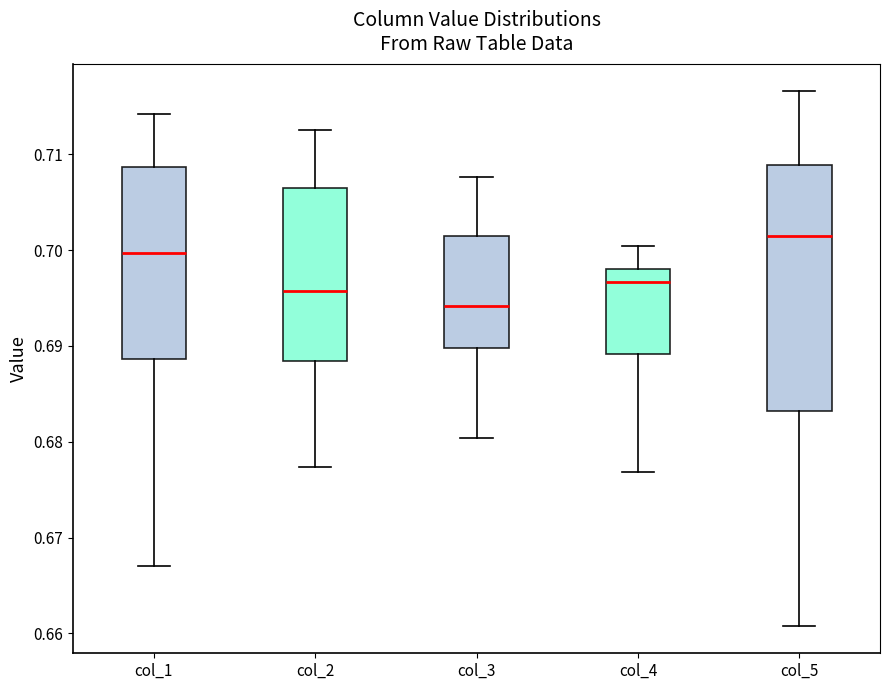

Where does the median line of the box for col_1 sit on the y-axis? The values are not printed on the chart, so give them approximately, as read against the axis.

0.700